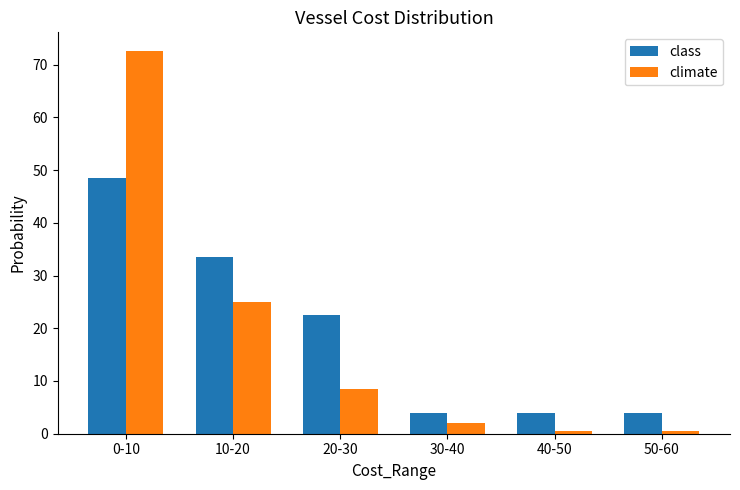

Which series has the largest range (max minus min)?

climate